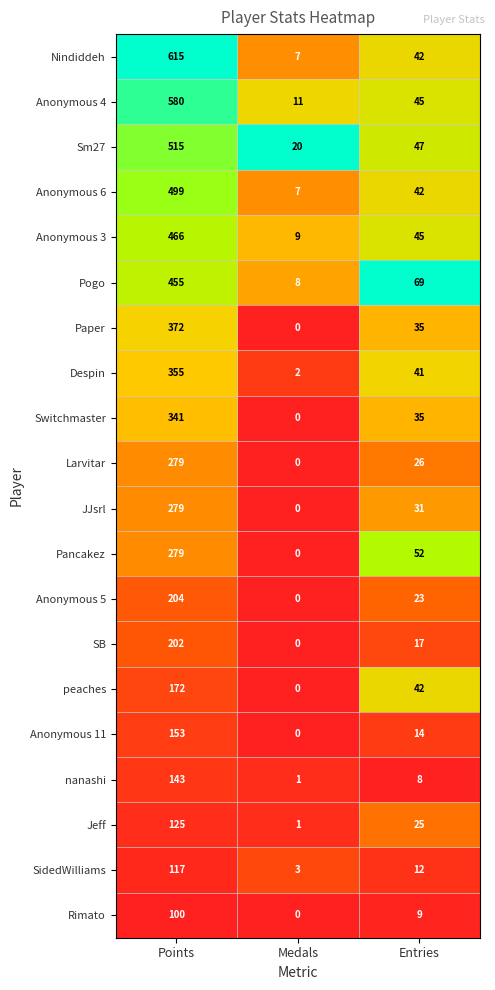

Rank the categories by Anonymous 11 value from lowest to highest.

Medals, Entries, Points